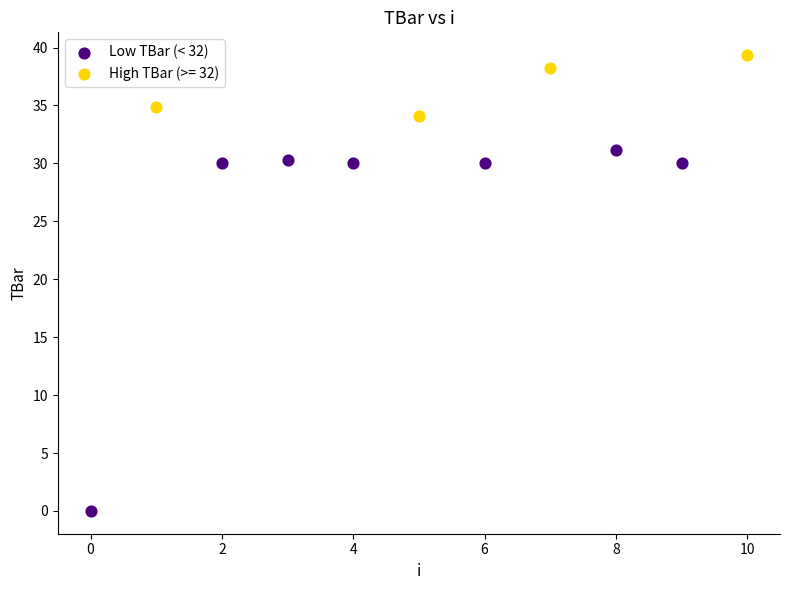

Which series has the widest spread of Y values?

Low TBar (< 32)